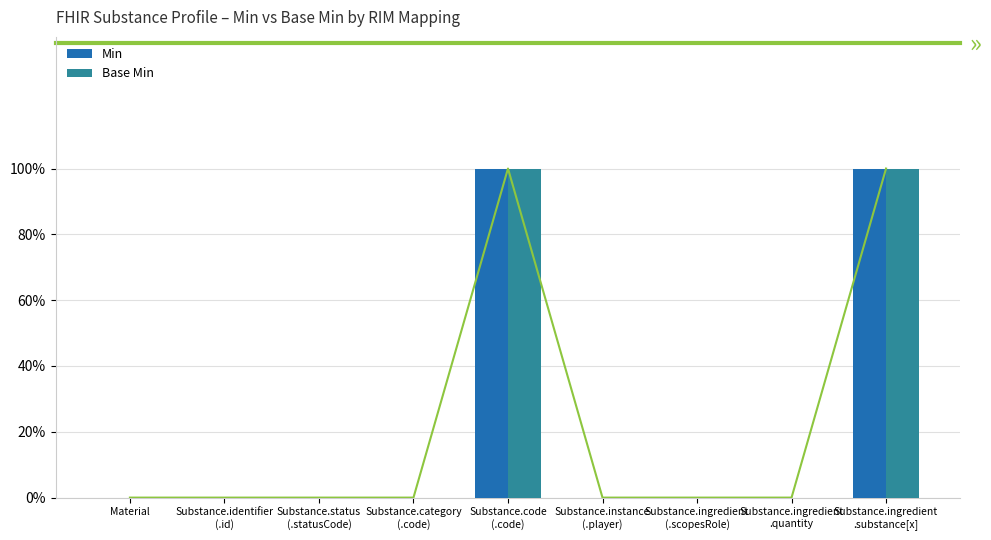

Is the value of Min at Substance.ingredient
.substance[x] greater than the value of Base Min at Substance.instance
(.player)?

Yes